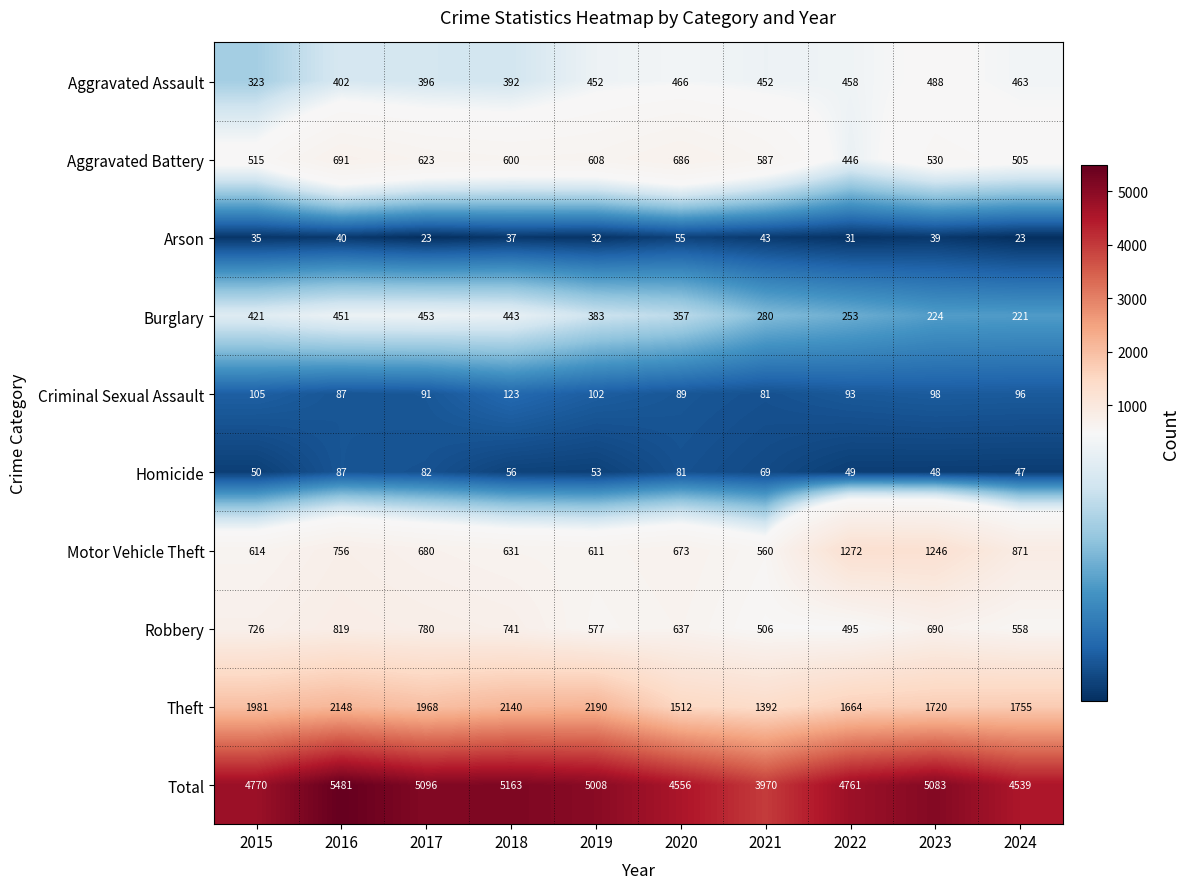

List the labels in order of Robbery value, smallest first.

2022, 2021, 2024, 2019, 2020, 2023, 2015, 2018, 2017, 2016